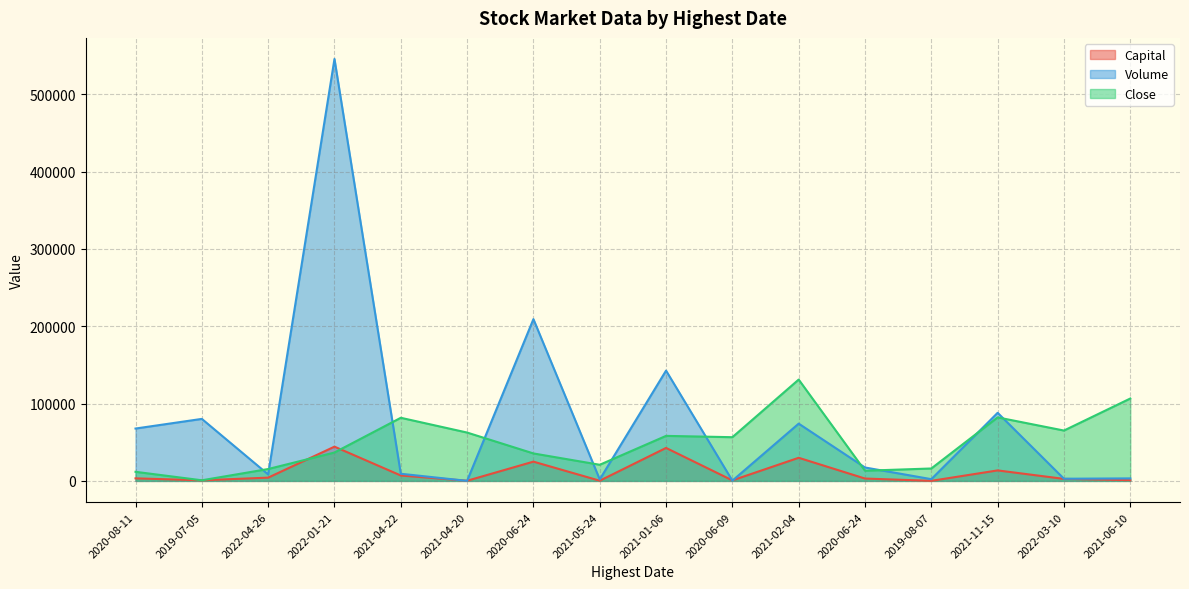

At which category is the sum across all series the highest?

2022-01-21